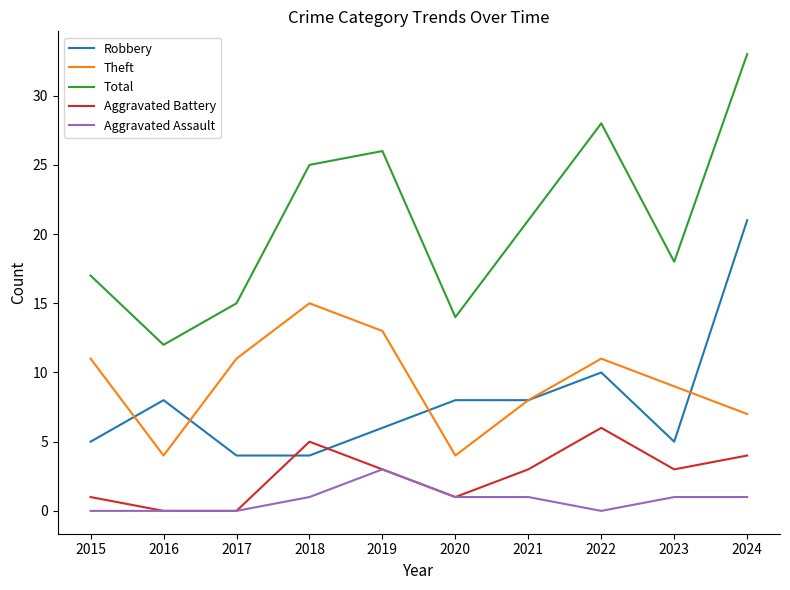

What is the spread (max minus min) of values at 2018?

24